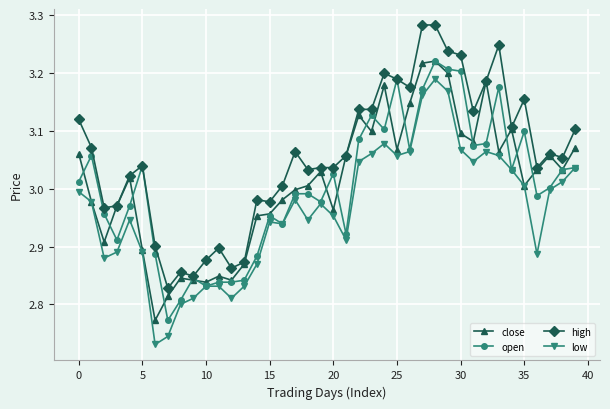

True or false: open has more than 1 interior local peaks.

True